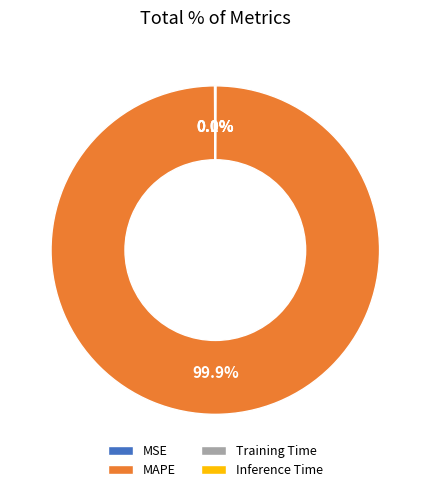

To the nearest percent, what percentage of the pie is MAPE?

100%